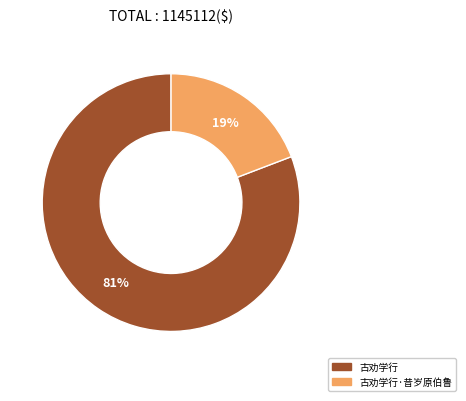

To the nearest percent, what is the difference between the largest and smallest slice percentages?

62%